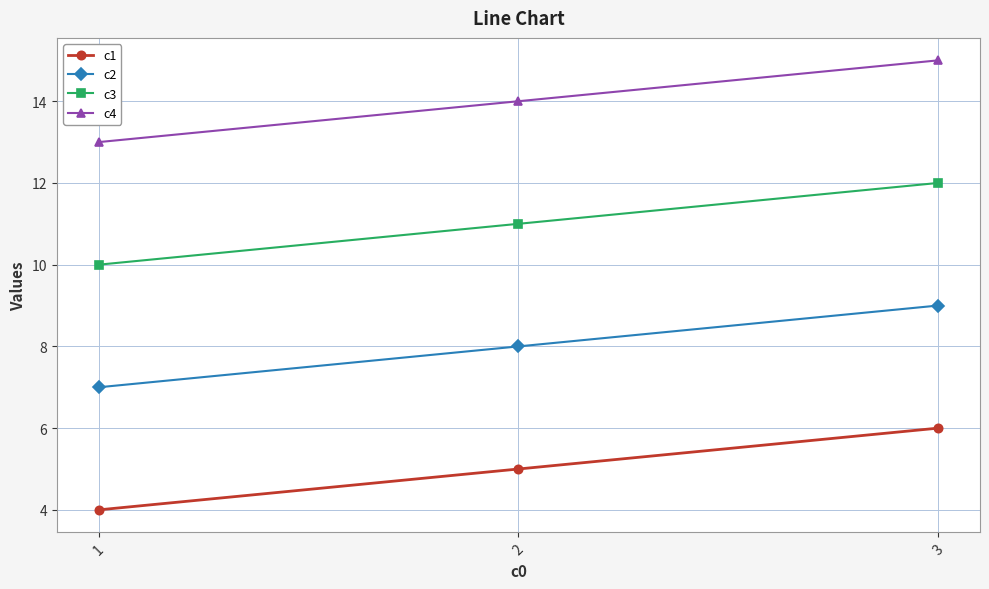

Reading right to left, transcribe all the data shown in this chart.

c1: 6	5	4
c2: 9	8	7
c3: 12	11	10
c4: 15	14	13